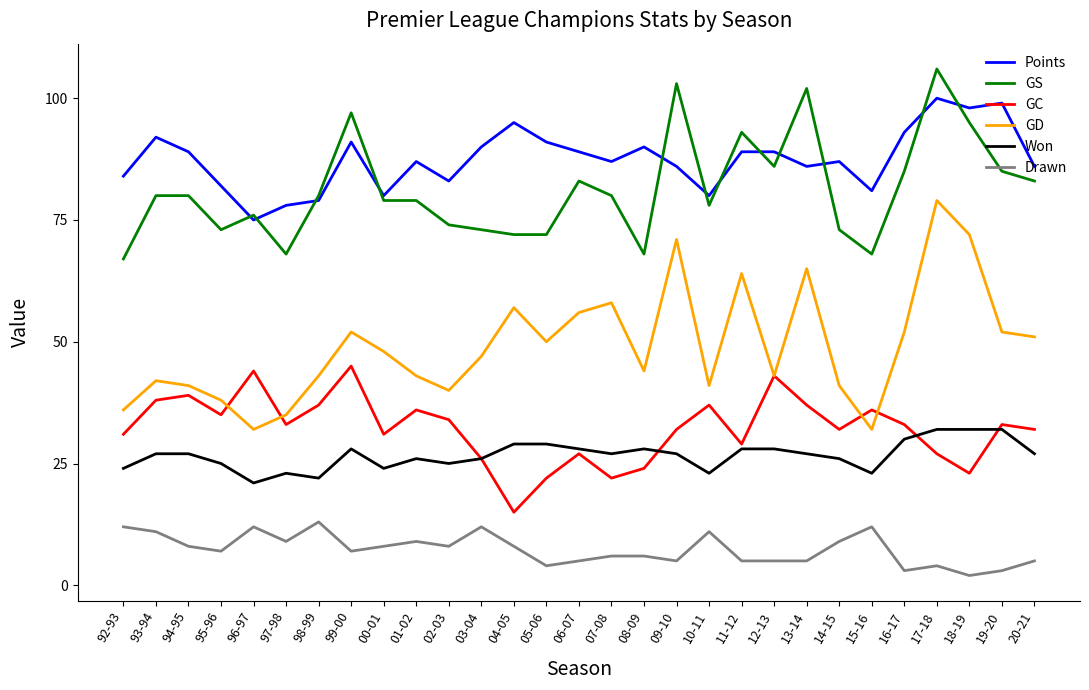

What is the maximum value for Won?

32